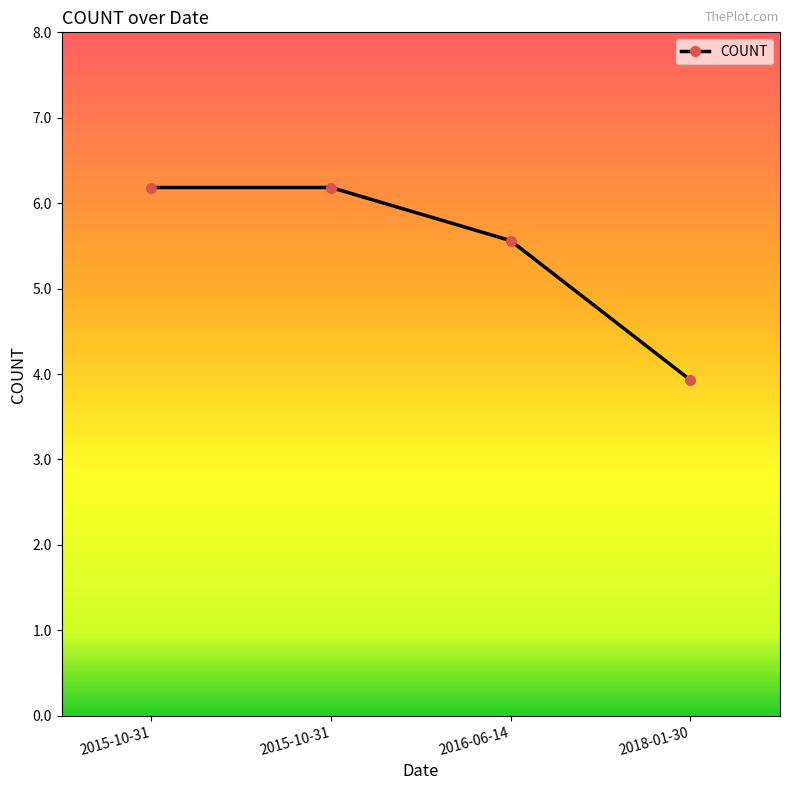

Count the number of data series in this chart.

1